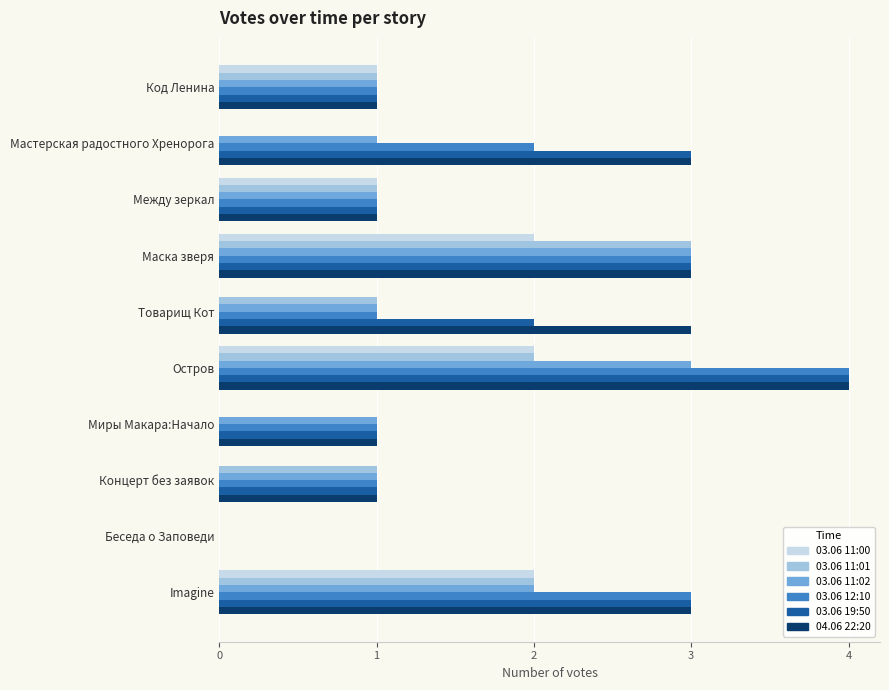

What is the sum of all 03.06 19:50 values?

19